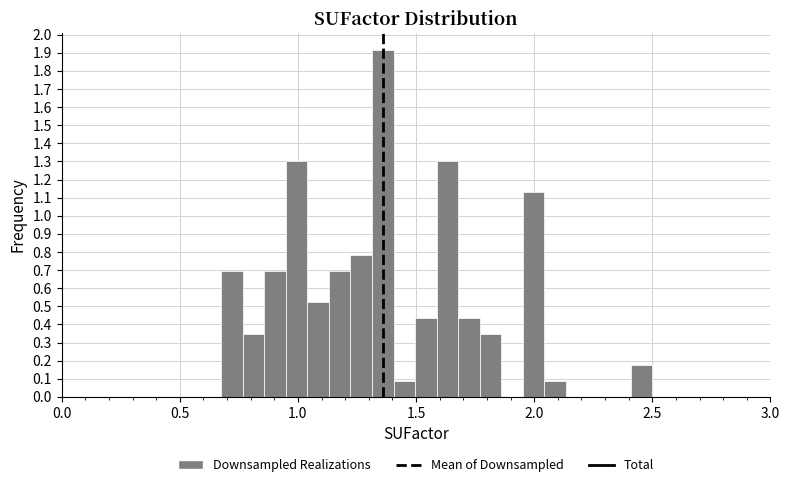

Read against the x-axis, roughly where is the centre of the tallest bar?

1.35